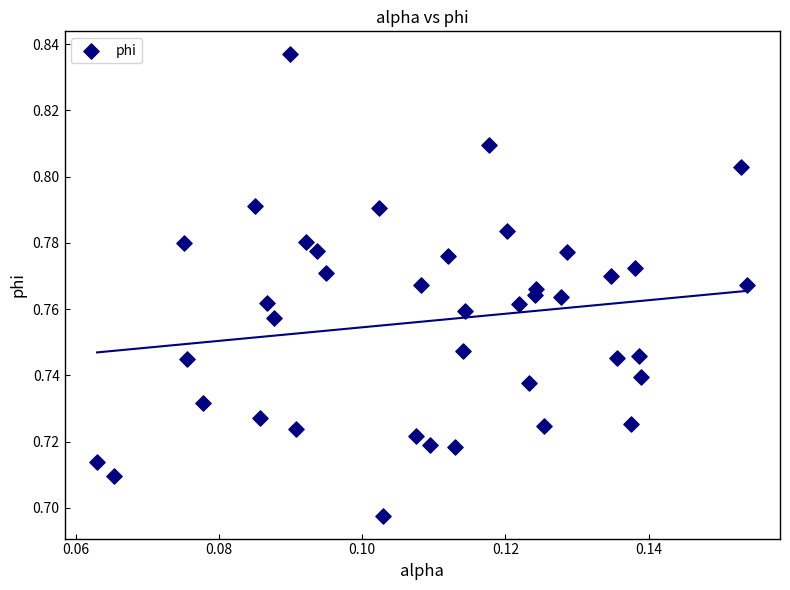

Count the number of points in this scatter plot.

40